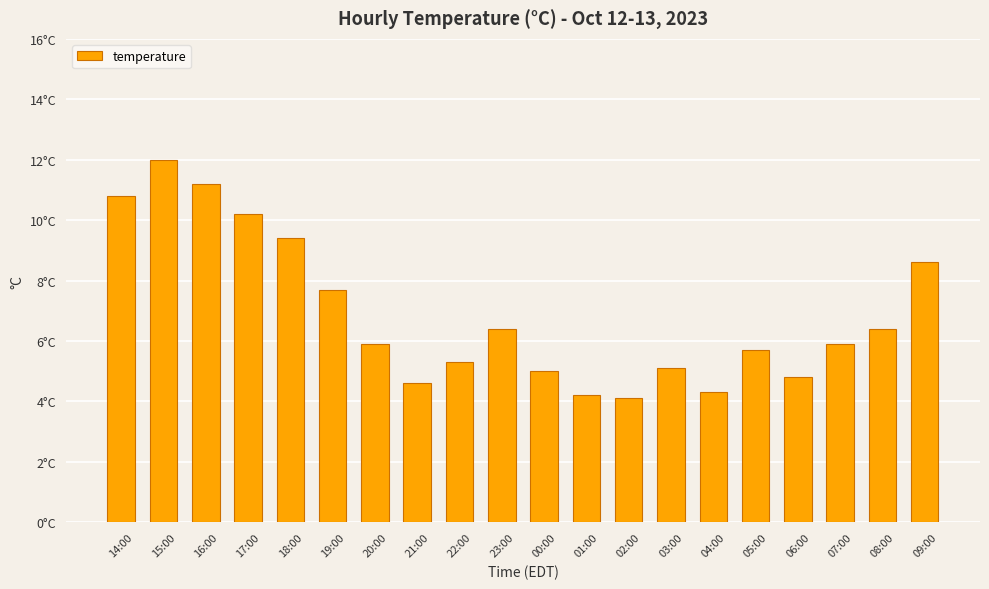

What is the ratio of the value at 22:00 to the value at 16:00?

0.5